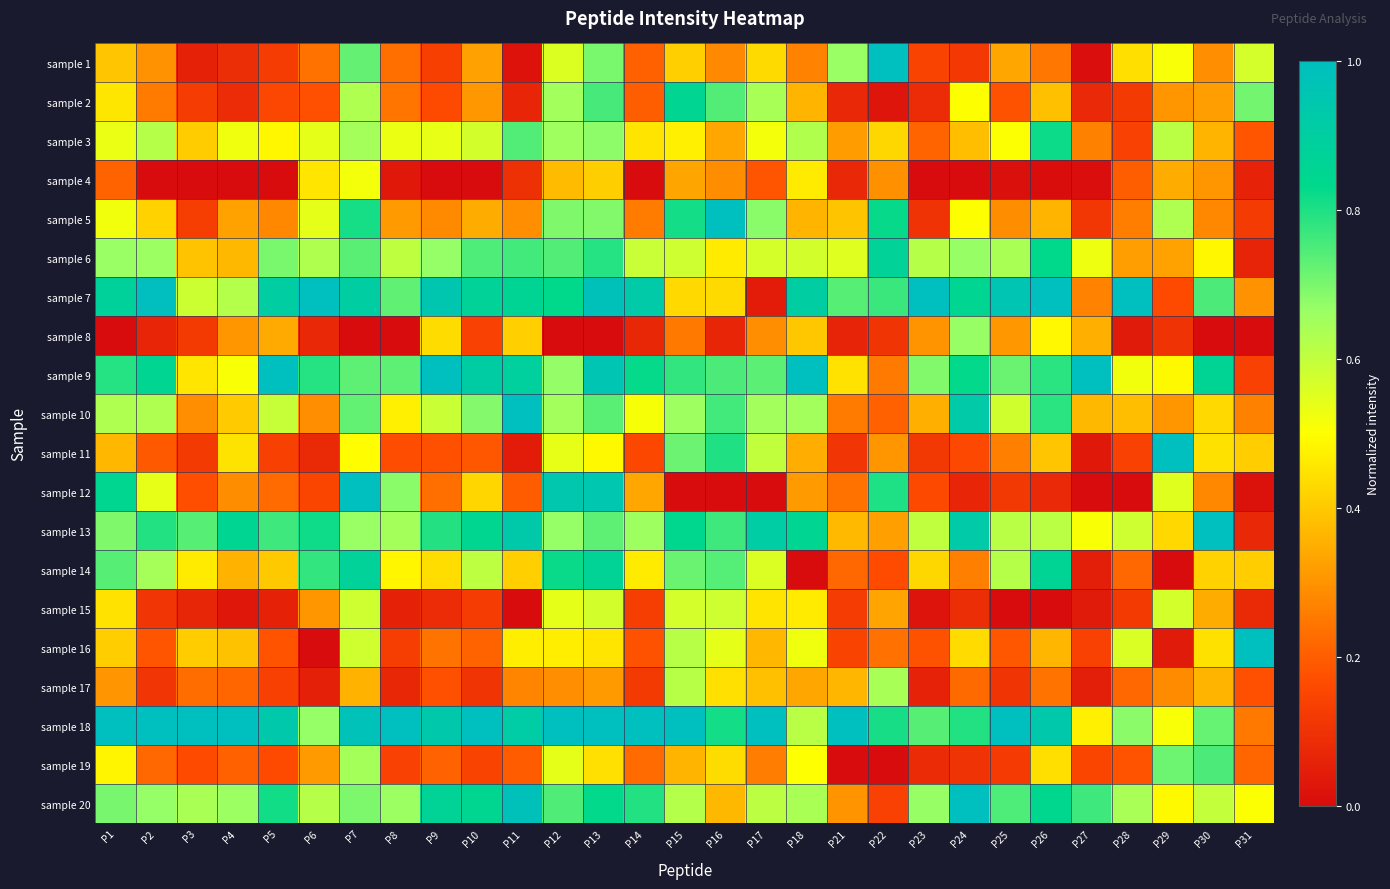

Which series has the largest total across all categories?

sample 18